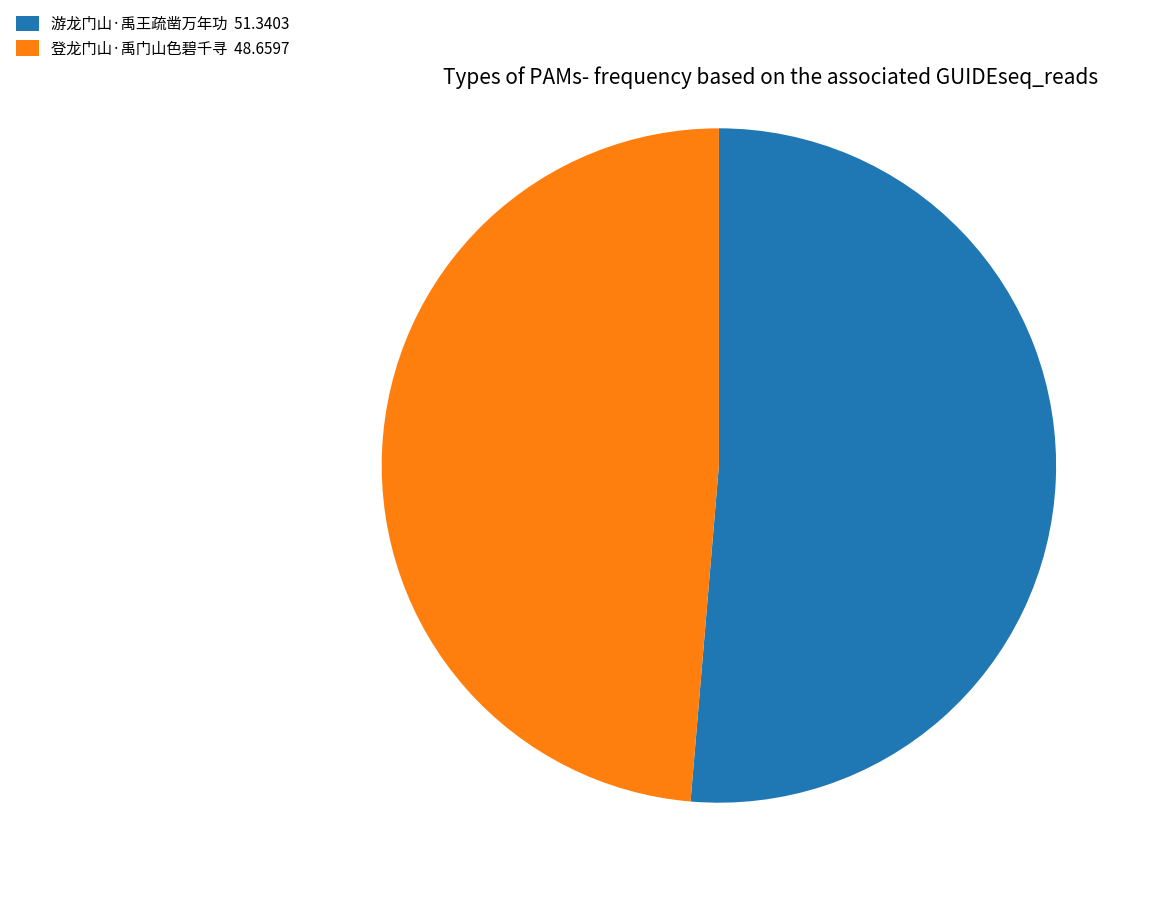

Does 登龙门山·禹门山色碧千寻 represent more than half of the total?

No